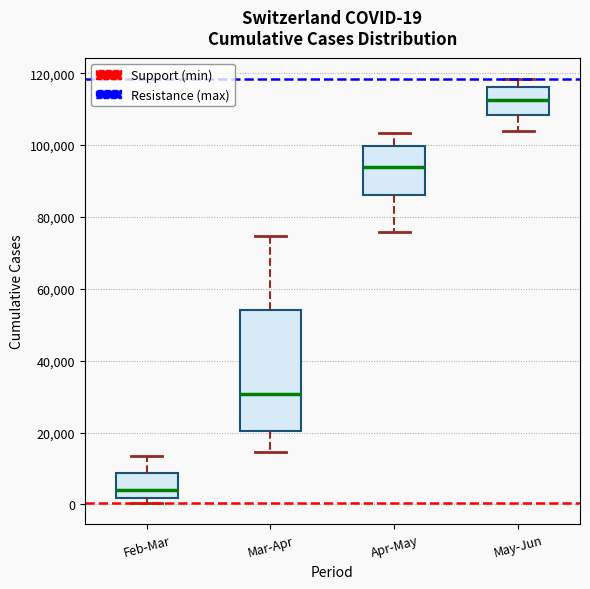

Comparing the boxes themselves (not the whiskers), which one is the tallest?

Mar-Apr